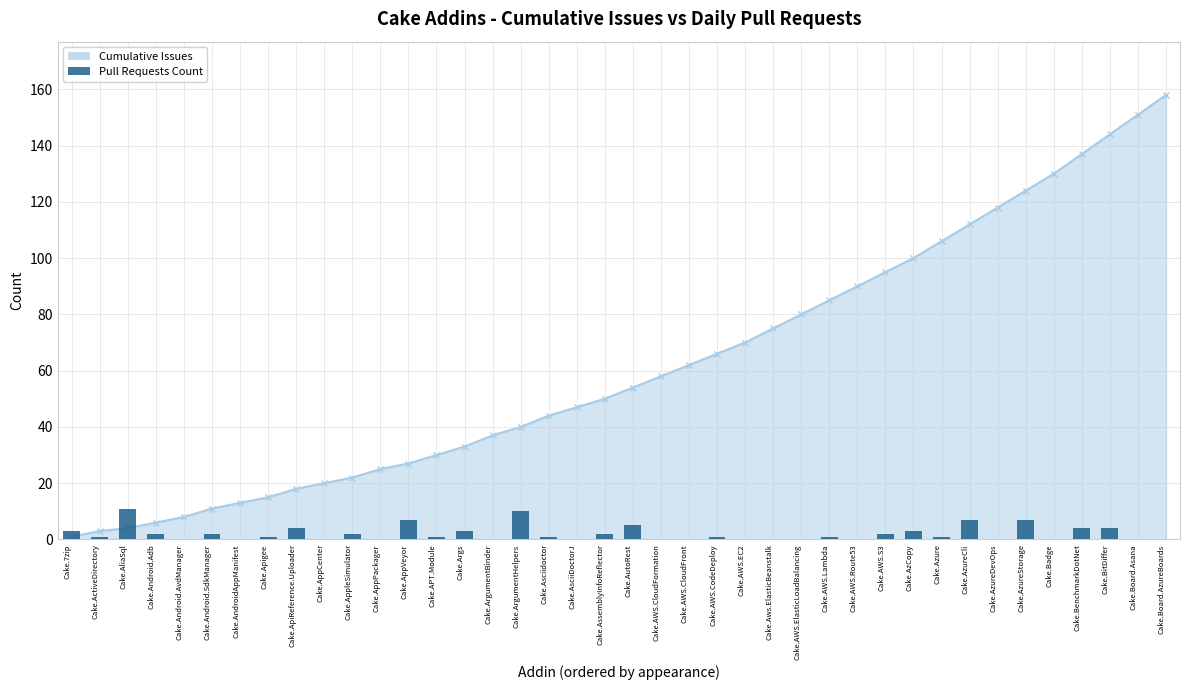

What is the ratio of the value at Cake.ArgumentHelpers to the value at Cake.7zip?

3.3